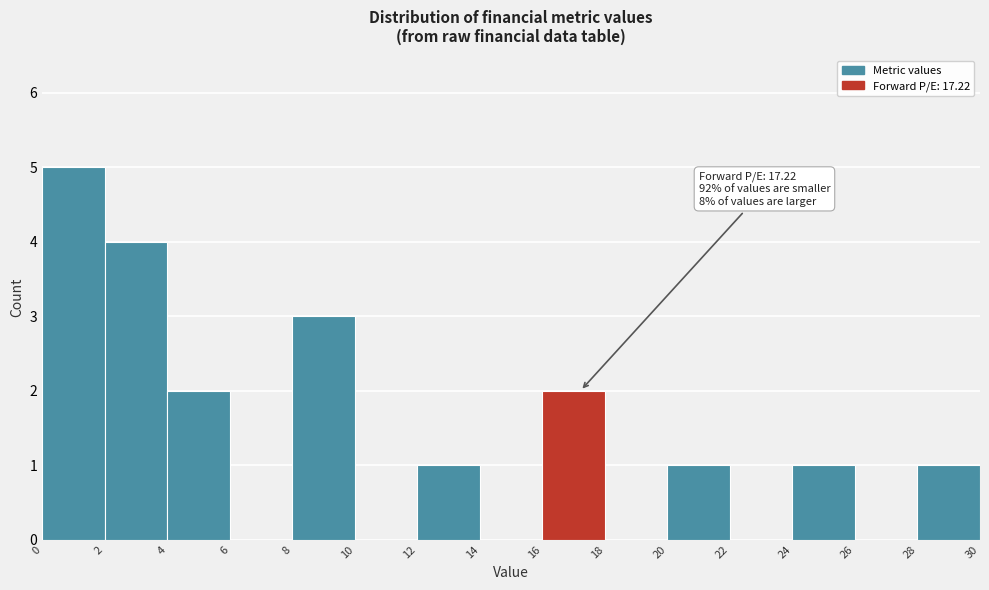

Which range on the x-axis has the tallest bar?

0 to 2